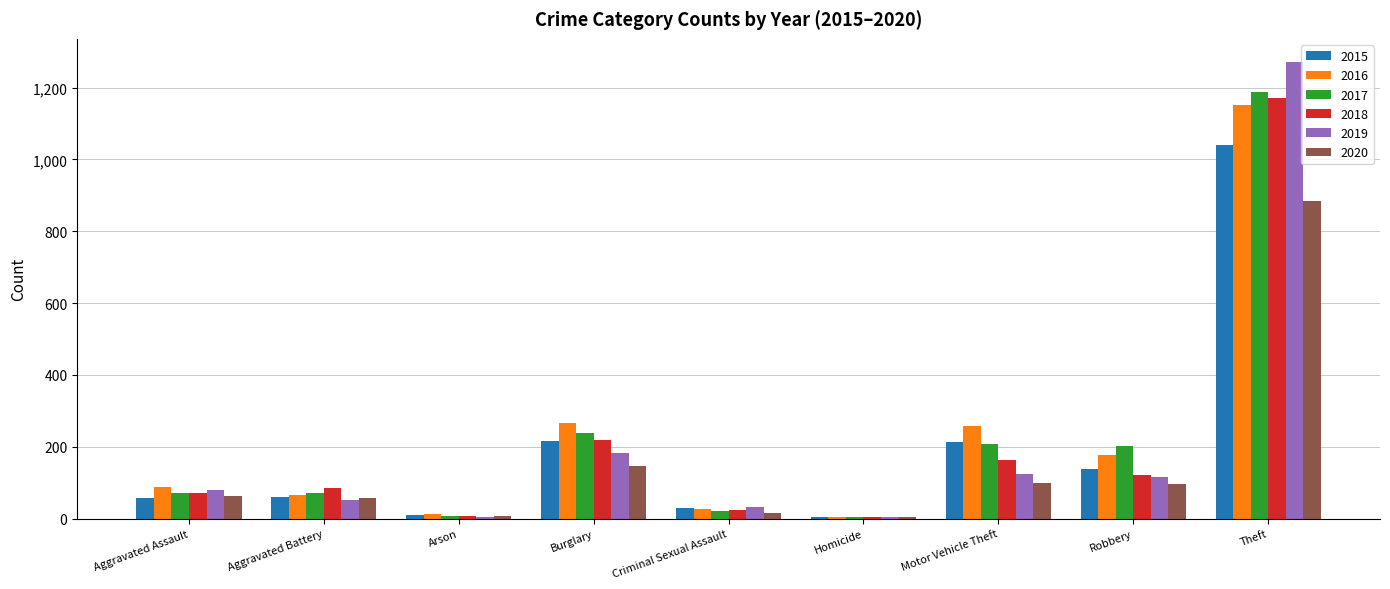

At which category is the sum across all series the highest?

Theft